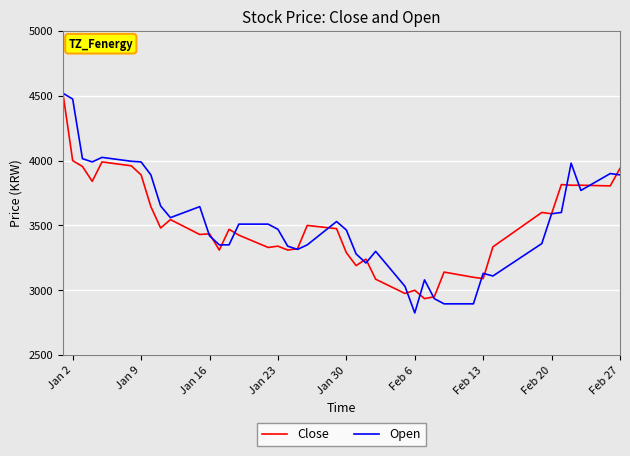

Which series has the largest range (max minus min)?

Open